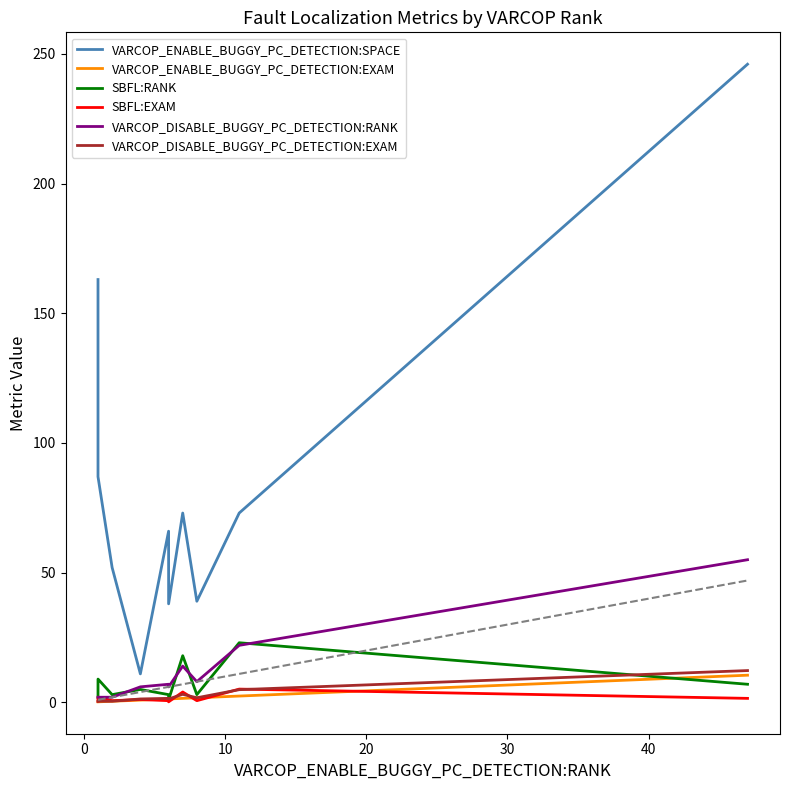

What are all the series names shown in the legend?

VARCOP_ENABLE_BUGGY_PC_DETECTION:SPACE, VARCOP_ENABLE_BUGGY_PC_DETECTION:EXAM, SBFL:RANK, SBFL:EXAM, VARCOP_DISABLE_BUGGY_PC_DETECTION:RANK, VARCOP_DISABLE_BUGGY_PC_DETECTION:EXAM